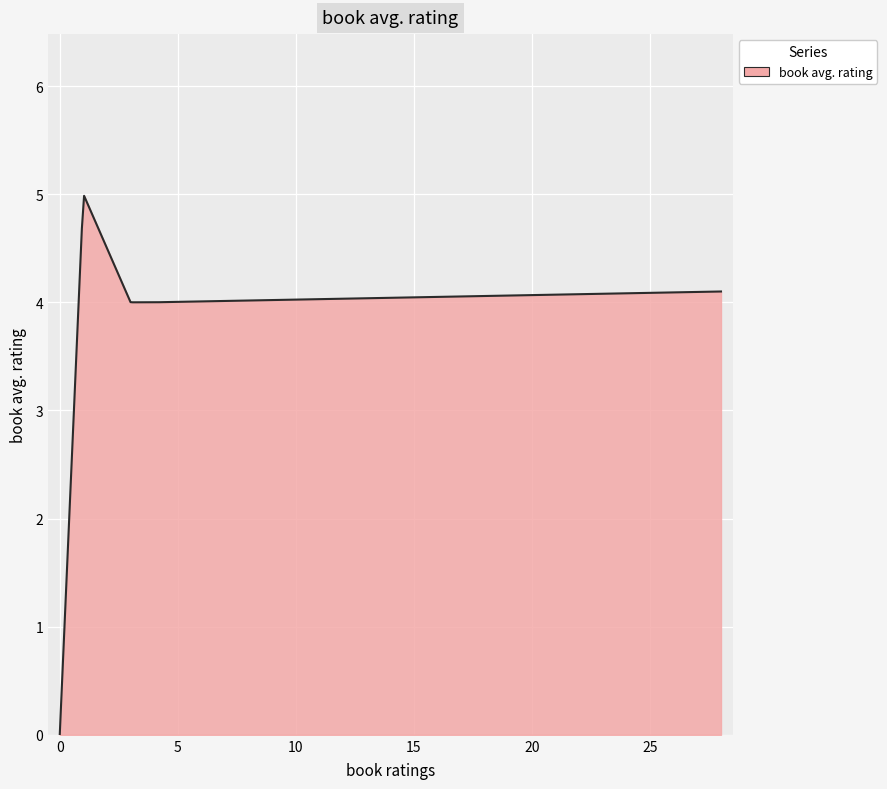

What is the maximum value shown in the chart?

5.0